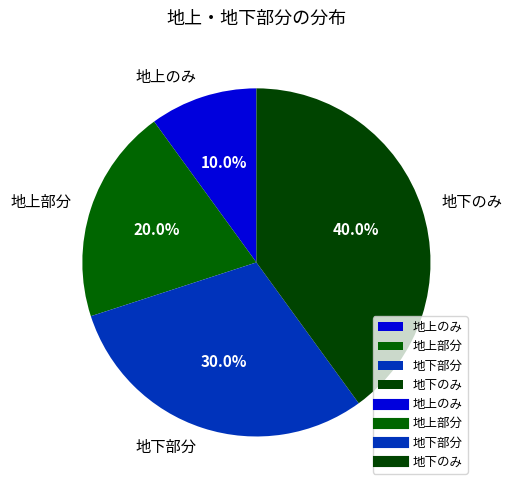

The 地上部分 slice represents 12% of the pie. True or false?

False